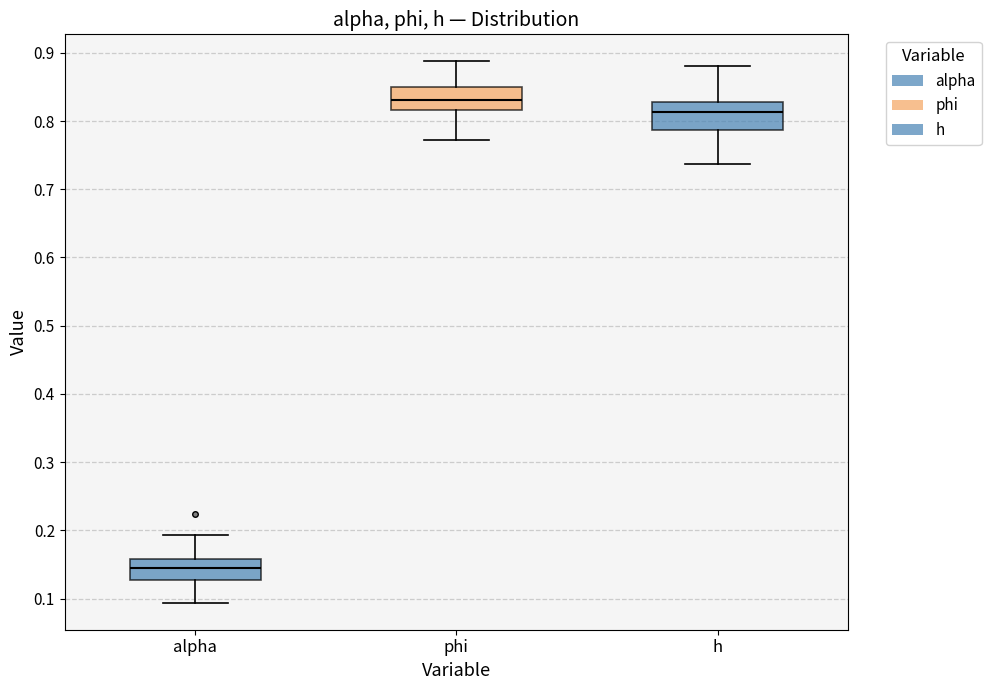

Reading left to right, read every box against the y-axis: the position of its median line, the range the box covers, and the ends of its whiskers. The values are not printed on the chart, so give them approximately, as read against the axis.

alpha: median 0.14, box 0.13 to 0.16, whiskers 0.09 to 0.19
phi: median 0.83, box 0.82 to 0.85, whiskers 0.77 to 0.89
h: median 0.81, box 0.79 to 0.83, whiskers 0.74 to 0.88